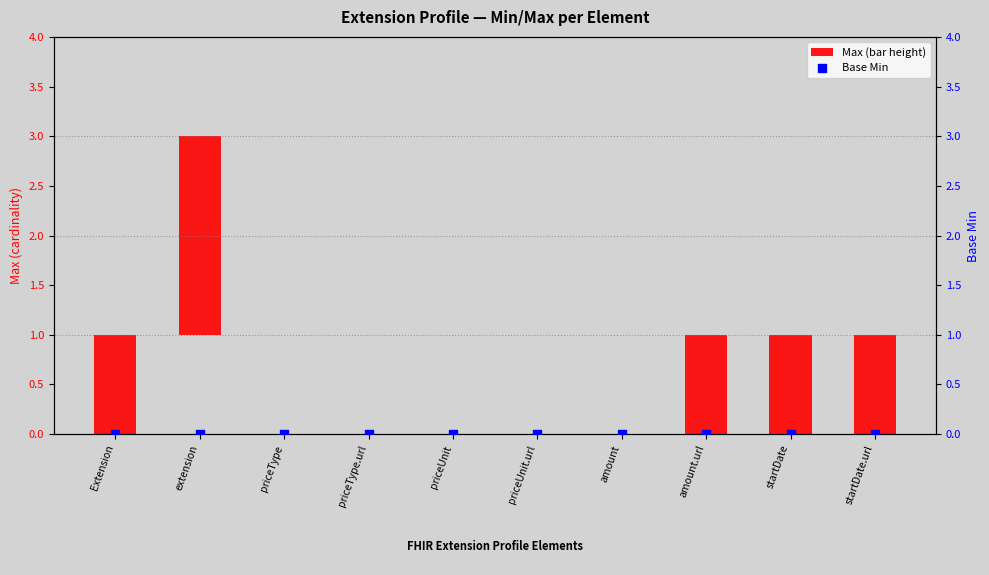

At which category is the sum across all series the highest?

Extension